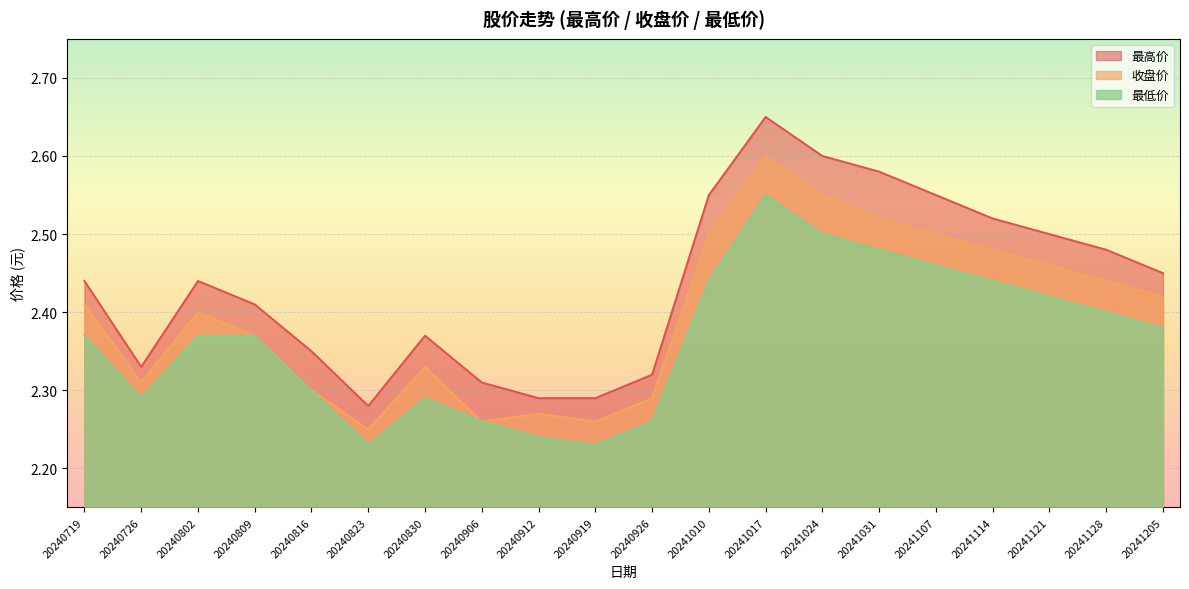

True or false: 最高价 has more than 1 interior local peaks.

True